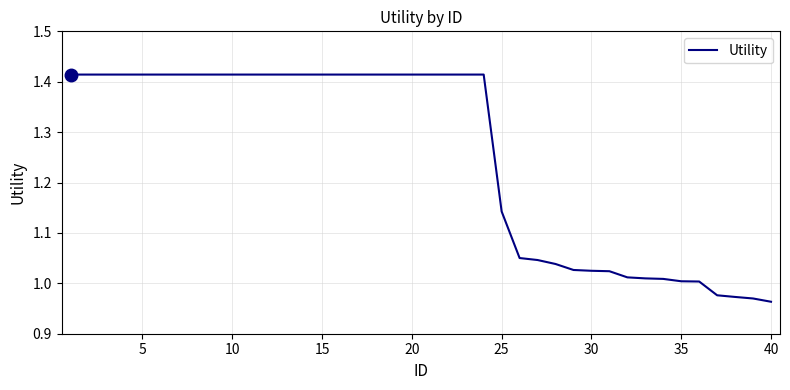

What is the difference between the maximum and minimum values?

0.5